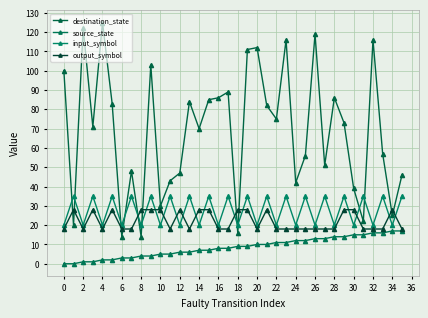

Does the chart have visible grid lines?

Yes